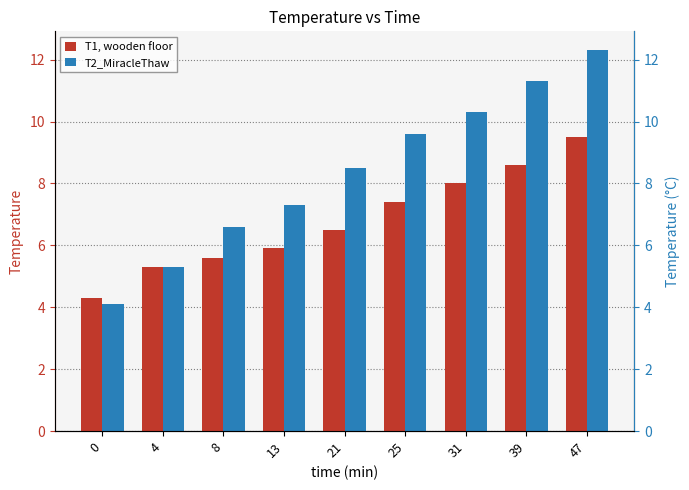

What is the difference between the T1, wooden floor values at 21 and 47?

3.0